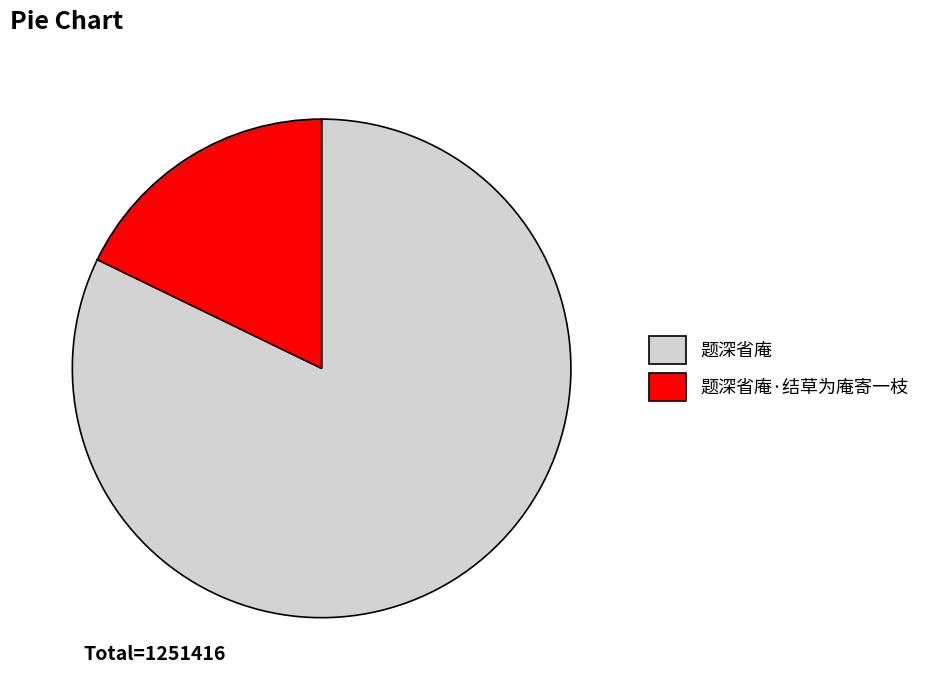

Is the sum of 题深省庵·结草为庵寄一枝 and 题深省庵 greater than half?

Yes